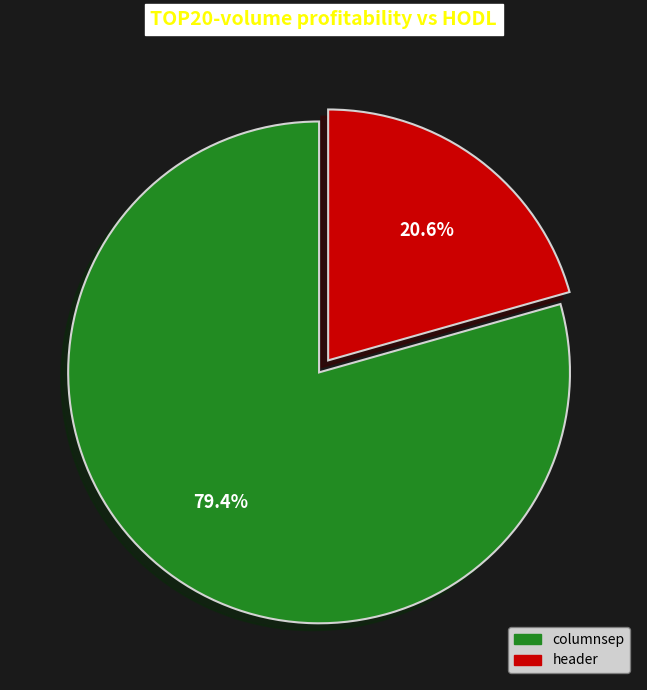

Does any single category account for the majority?

Yes